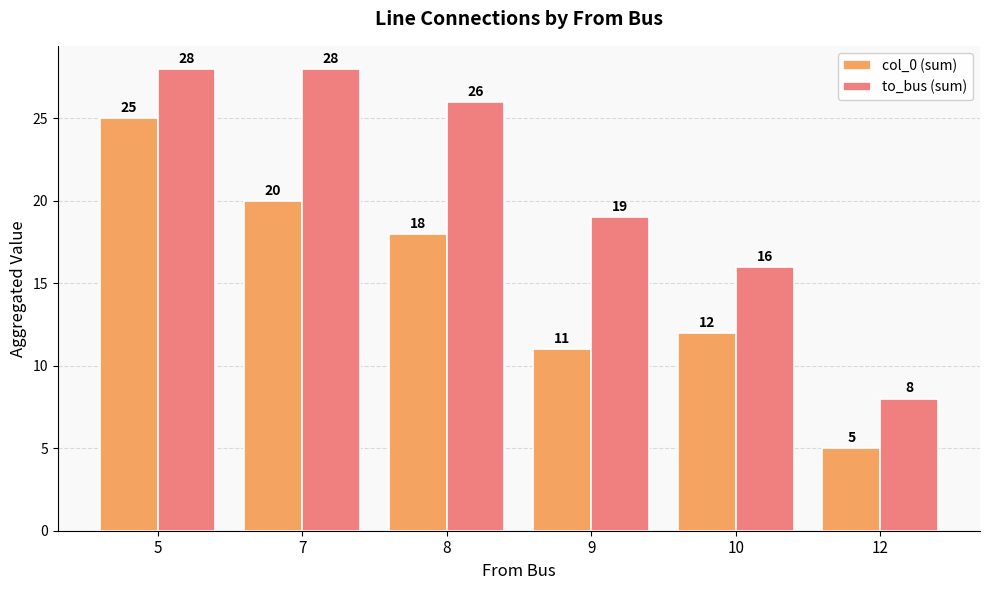

What are all the series names shown in the legend?

col_0 (sum), to_bus (sum)